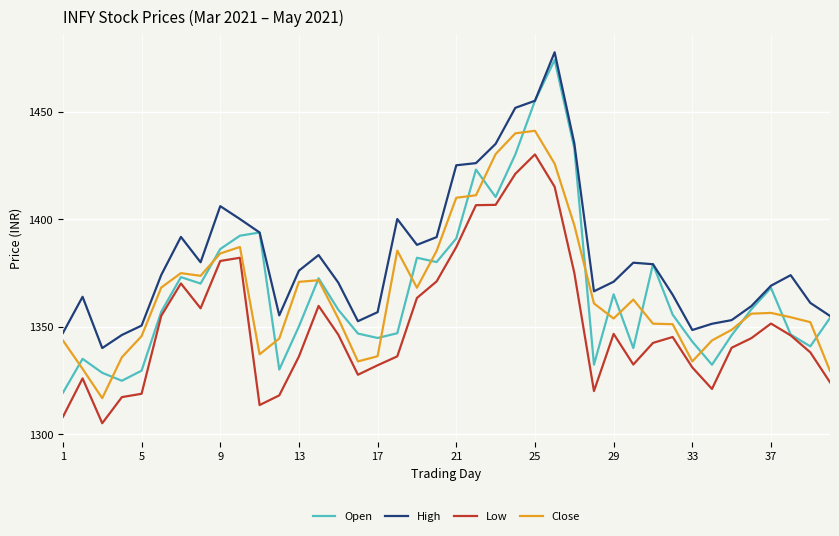

Which series has the largest range (max minus min)?

Open